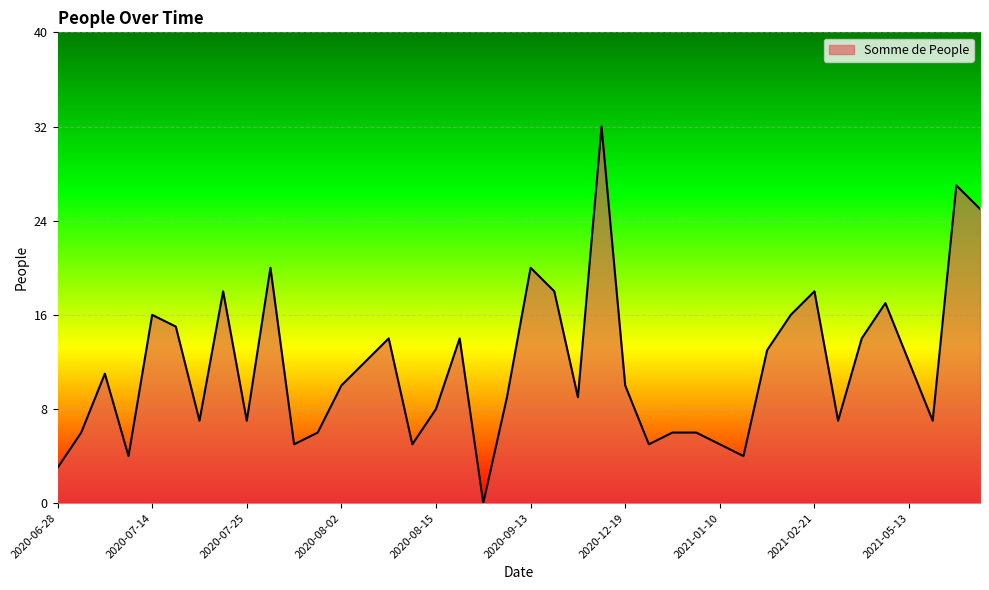

What is the maximum value shown in the chart?

32